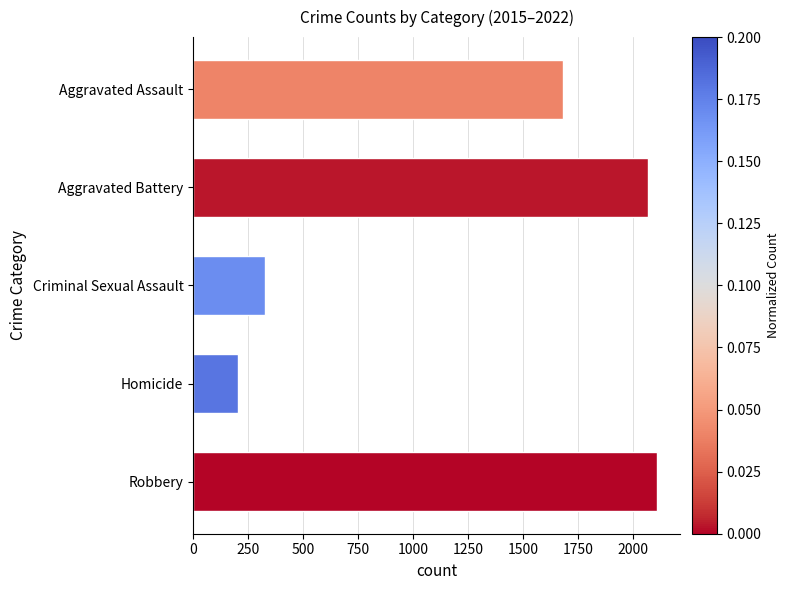

Rank the categories by value from highest to lowest.

Robbery, Aggravated Battery, Aggravated Assault, Criminal Sexual Assault, Homicide